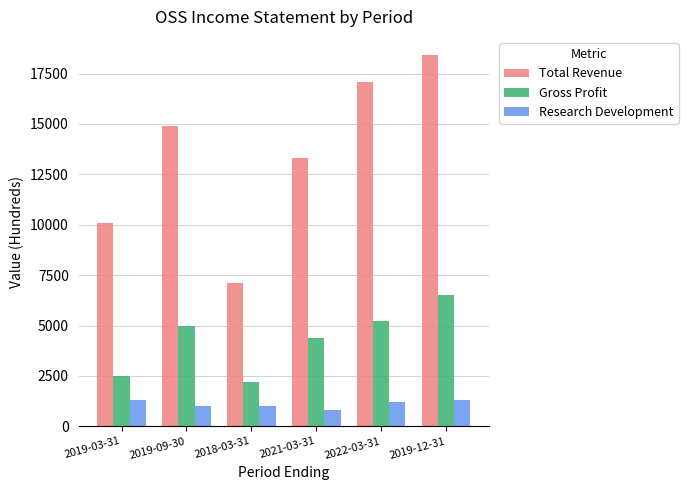

What are all the series names shown in the legend?

Total Revenue, Gross Profit, Research Development